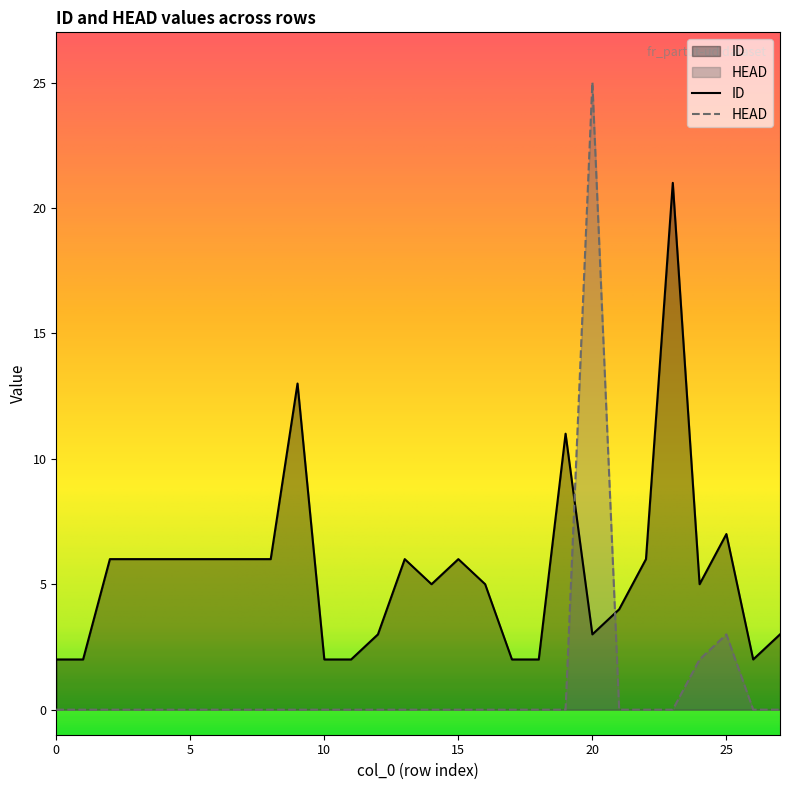

Reading left to right, list all the values displayed in this chart.

ID: 2	2	6	6	6	6	6	6	6	13	2	2	3	6	5	6	5	2	2	11	3	4	6	21	5	7	2	3
HEAD: 0	0	0	0	0	0	0	0	0	0	0	0	0	0	0	0	0	0	0	0	25	0	0	0	2	3	0	0